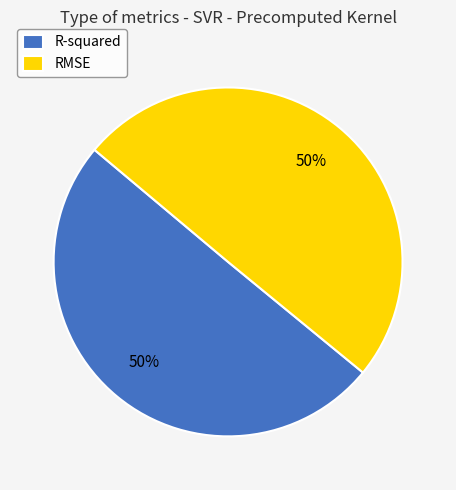

To the nearest percent, what is the average slice percentage?

50%